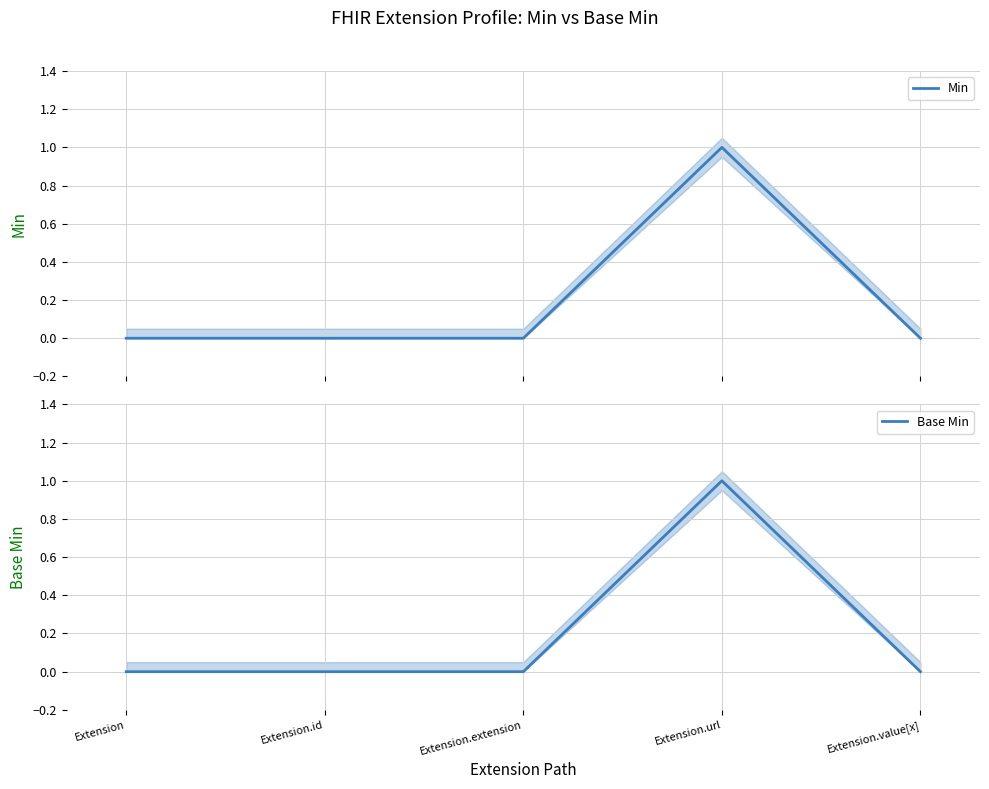

At how many categories does at least one series exceed 0?

1